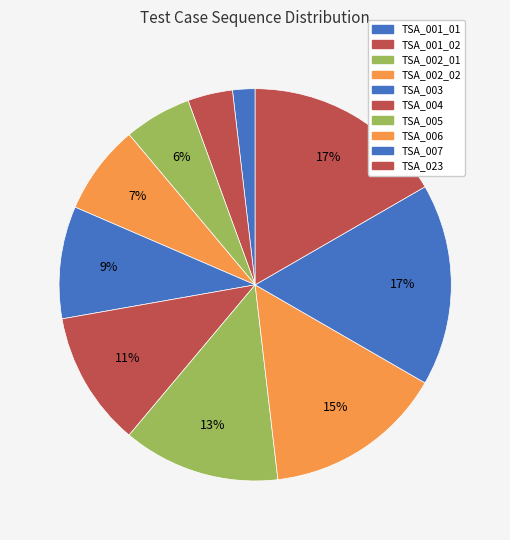

Does any single category account for the majority?

No